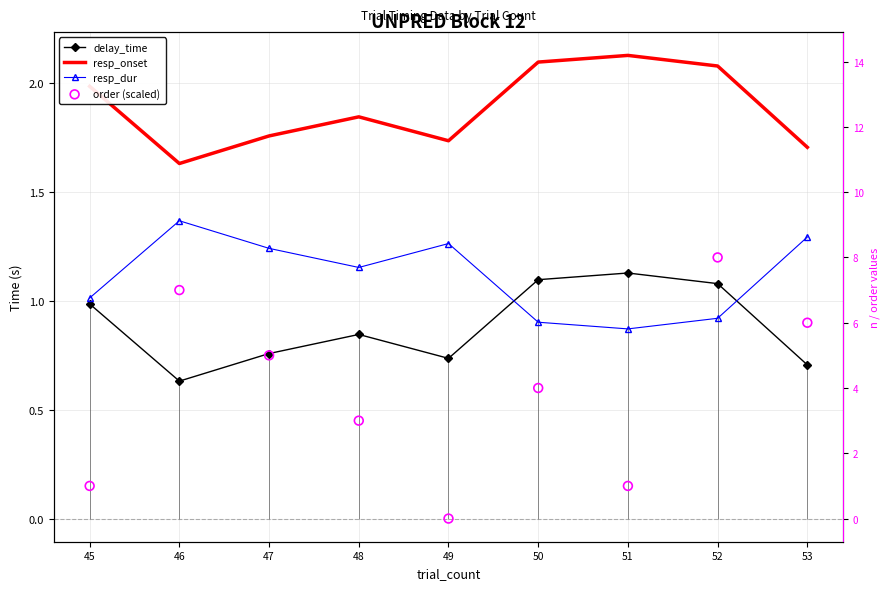

What is the total value across all series at 52?

5.3